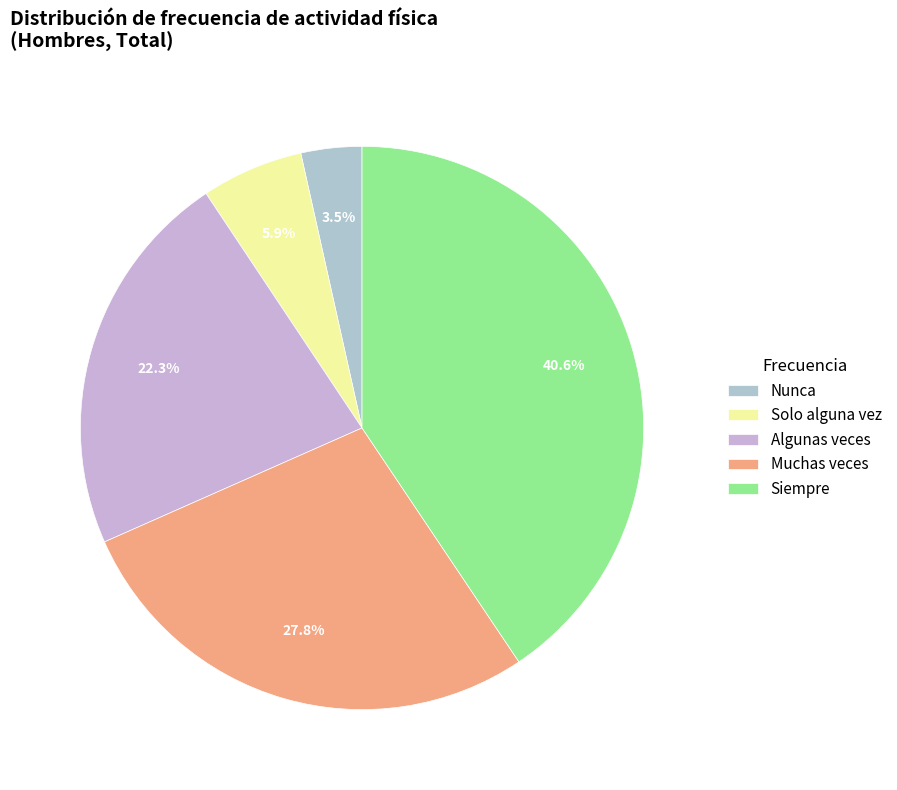

To the nearest percent, what is the difference between the Nunca and Solo alguna vez slice percentages?

2%